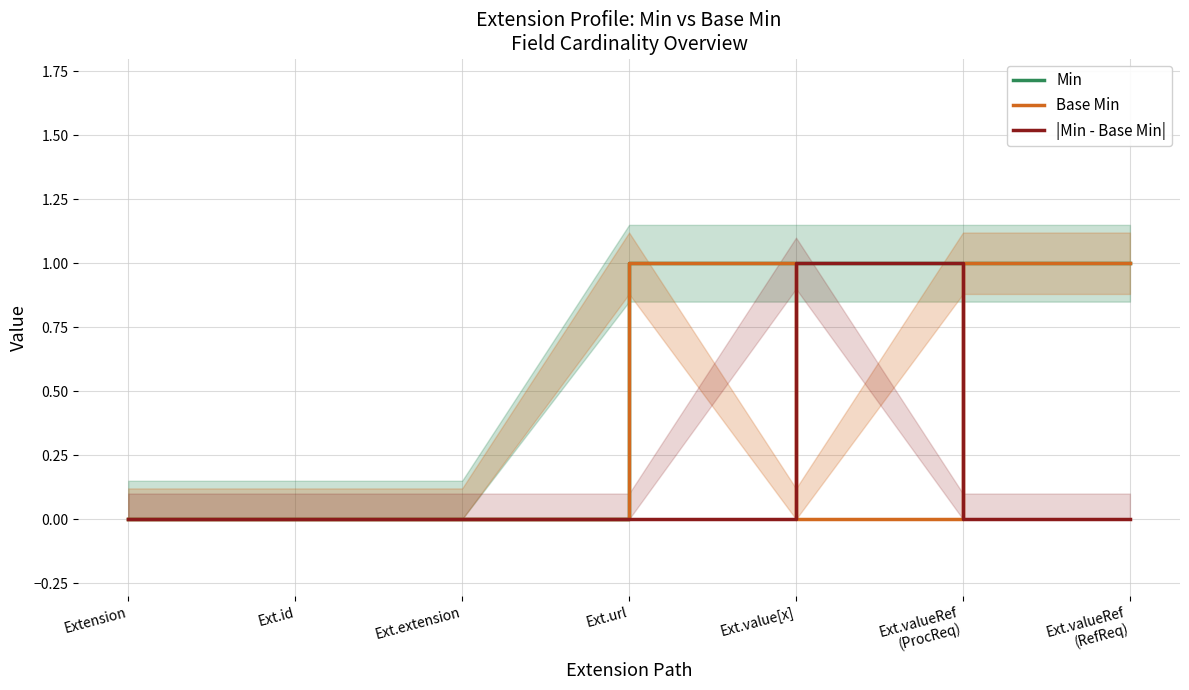

True or false: Base Min and Min cross at least once.

False